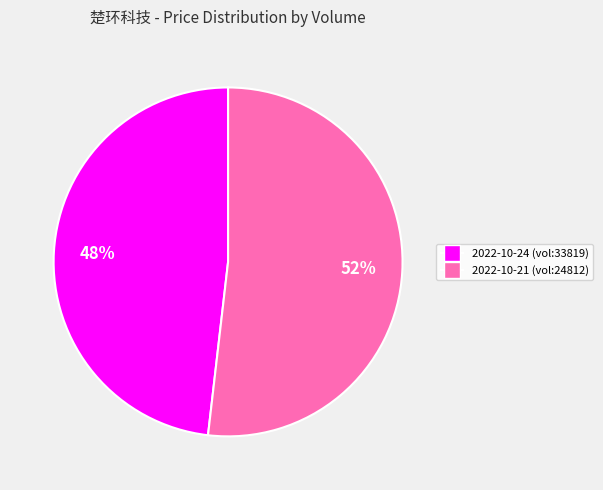

How many segments does this pie chart have?

2